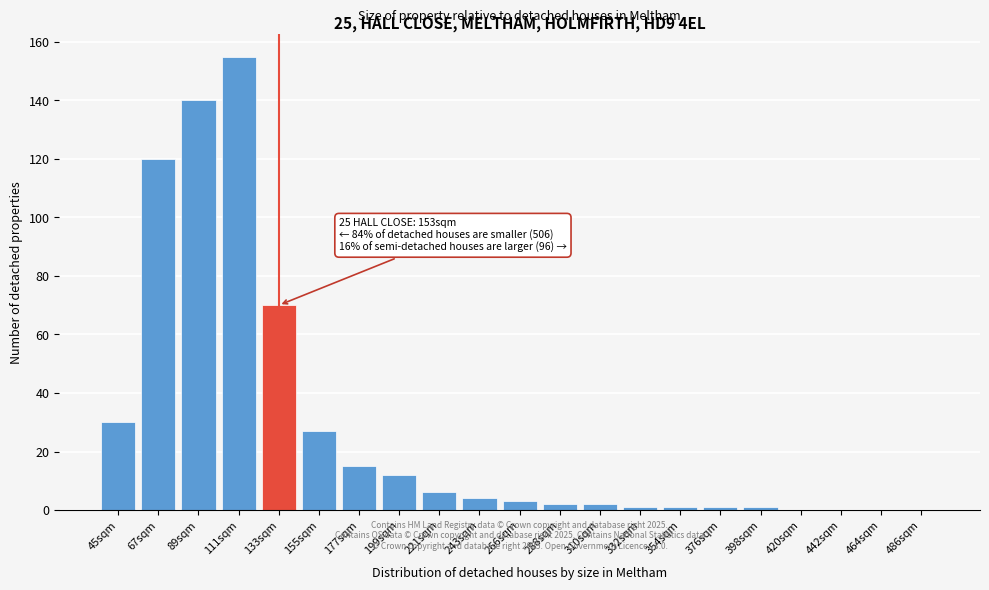

Reading left to right, list all the values displayed in this chart.

45sqm=30	67sqm=120	89sqm=140	111sqm=155	133sqm=70	155sqm=27	177sqm=15	199sqm=12	221sqm=6	243sqm=4	266sqm=3	288sqm=2	310sqm=2	332sqm=1	354sqm=1	376sqm=1	398sqm=1	420sqm=0	442sqm=0	464sqm=0	486sqm=0